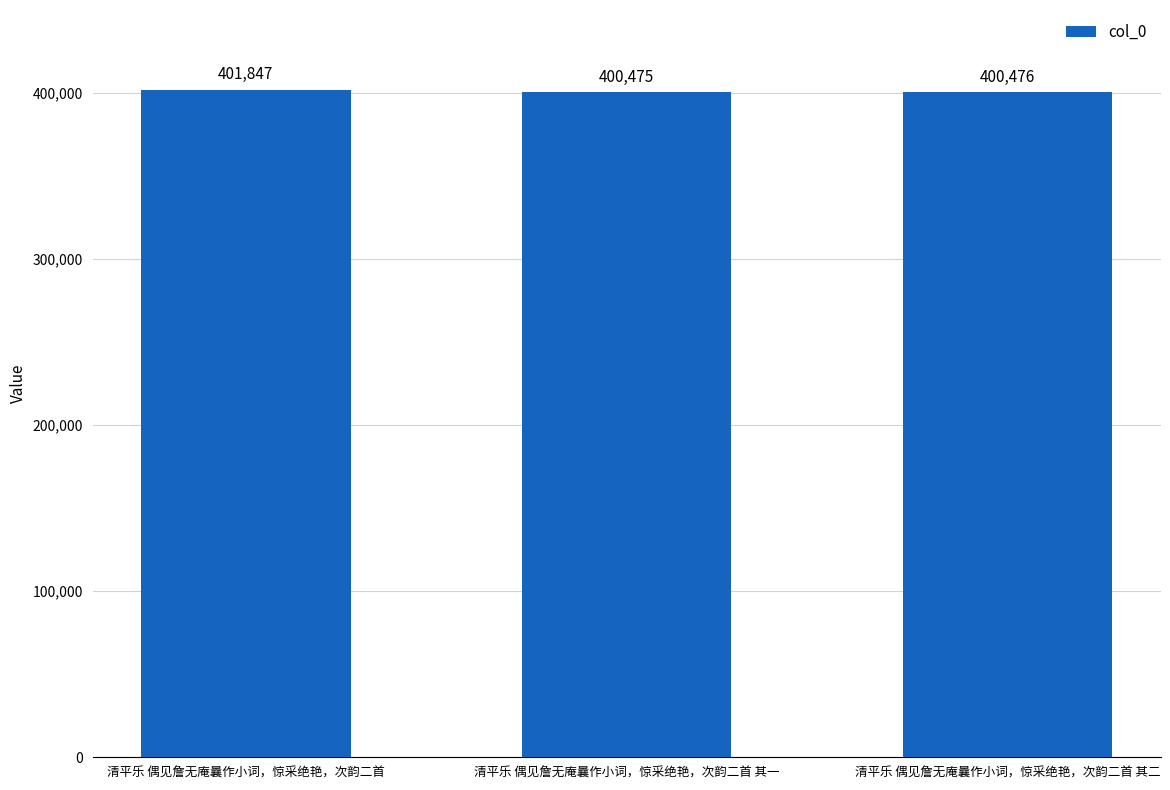

What is the smallest value displayed?

400475